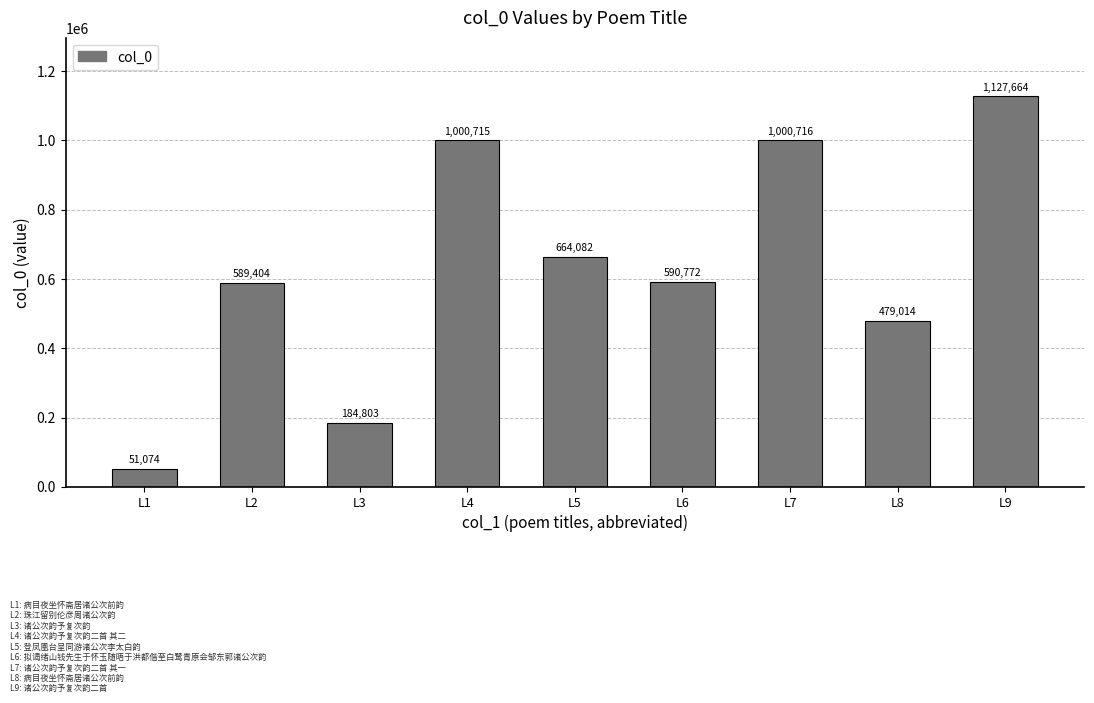

Does the chart contain stacked bars?

No